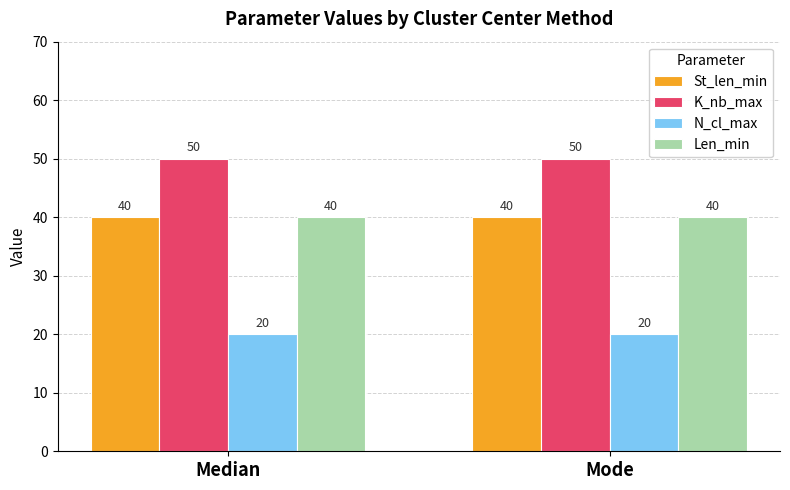

Reading right to left, list all the values displayed in this chart.

St_len_min: Mode=40	Median=40
K_nb_max: Mode=50	Median=50
N_cl_max: Mode=20	Median=20
Len_min: Mode=40	Median=40